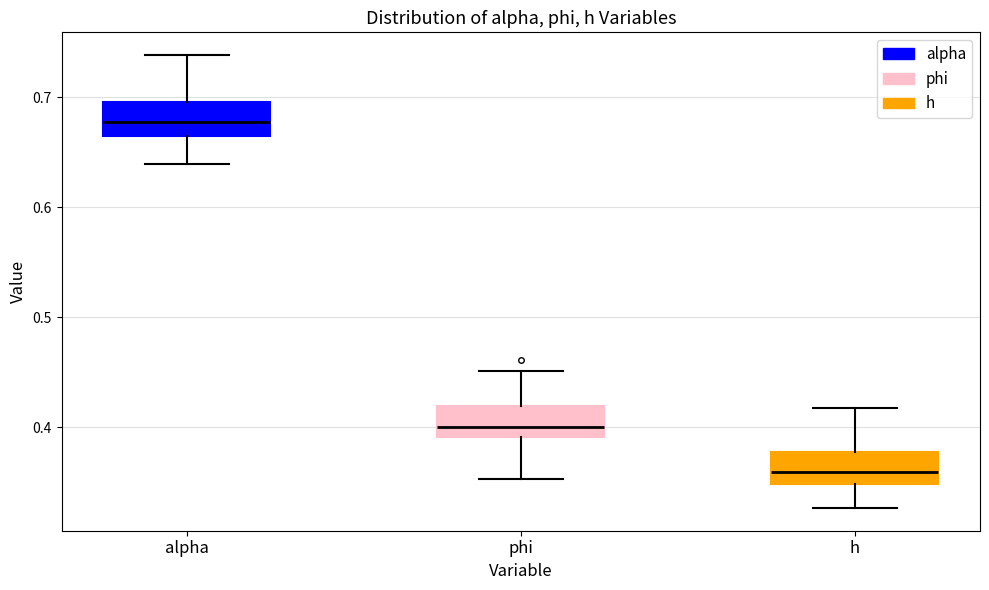

Reading left to right, read every box against the y-axis: the position of its median line, the range the box covers, and the ends of its whiskers. The values are not printed on the chart, so give them approximately, as read against the axis.

alpha: median 0.68, box 0.66 to 0.70, whiskers 0.64 to 0.74
phi: median 0.40, box 0.39 to 0.42, whiskers 0.35 to 0.45
h: median 0.36, box 0.35 to 0.38, whiskers 0.33 to 0.42